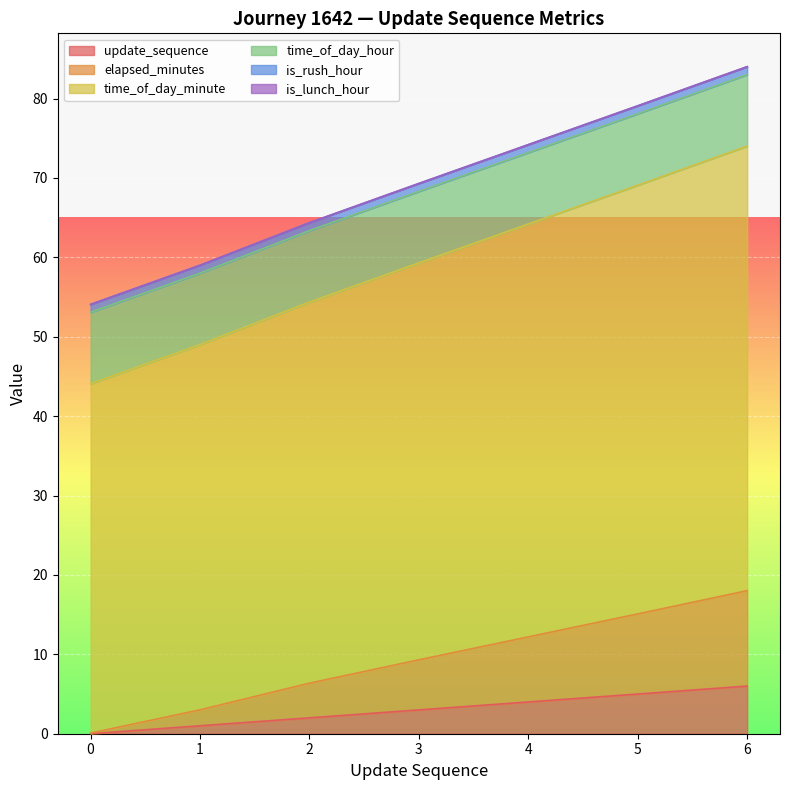

How many data points in time_of_day_minute are less than 59?

3